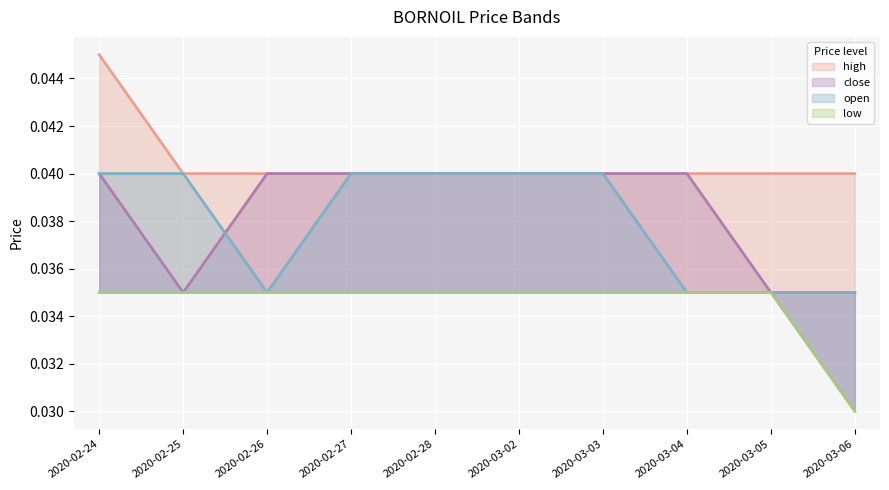

What is the total value across all series at 2020-03-03?

0.2